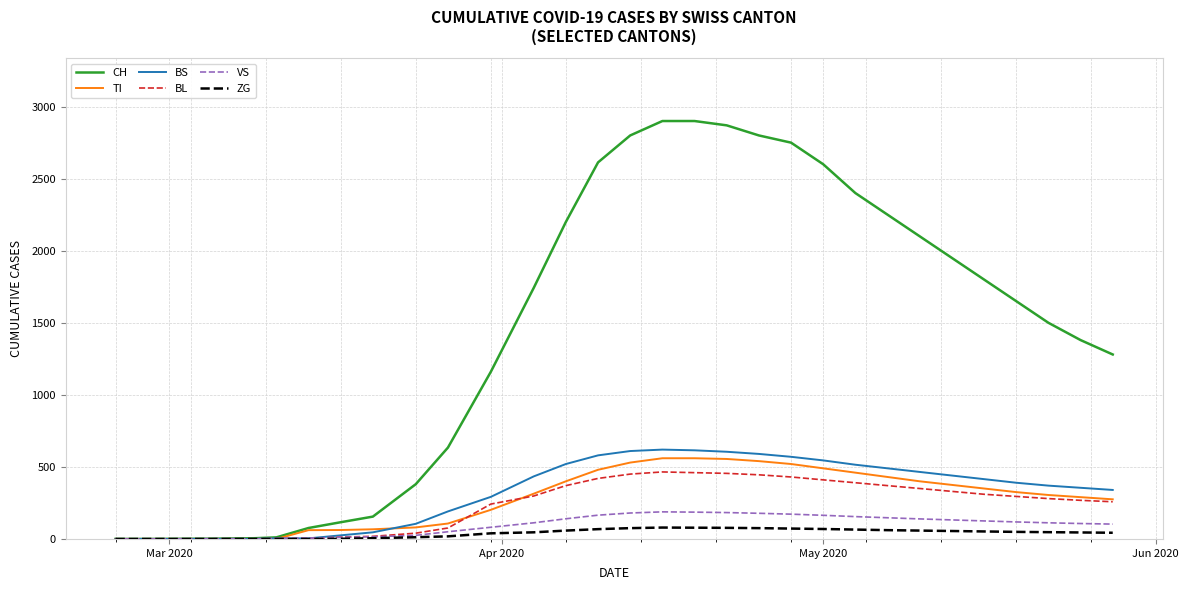

Which series has the widest spread of values?

CH